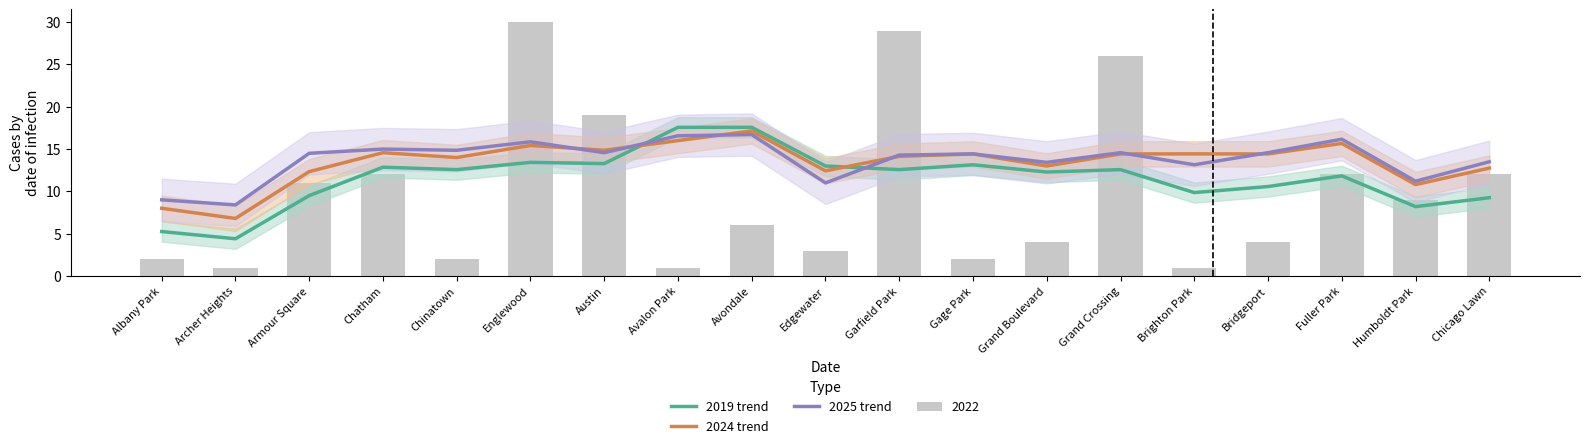

At how many categories does at least one series exceed 7?

19